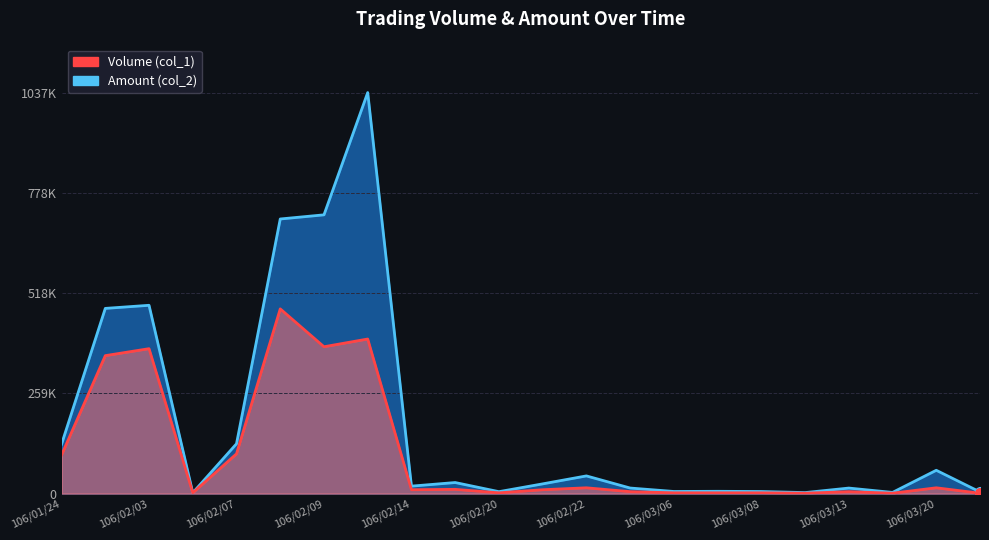

What is the difference between the maximum and second lowest values in the Amount (col_2) series?

1035140